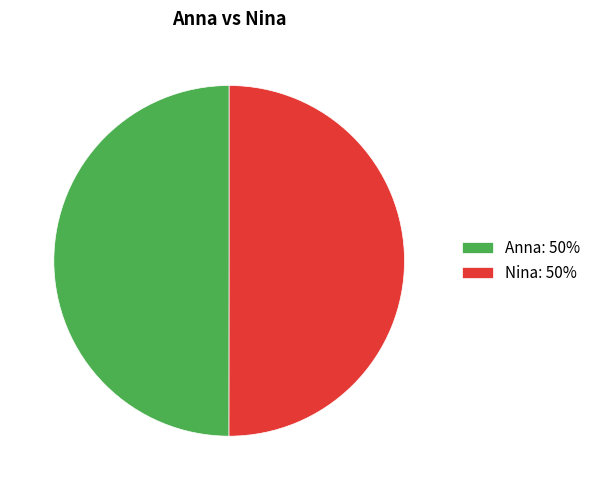

The Nina slice represents 50% of the pie. True or false?

True